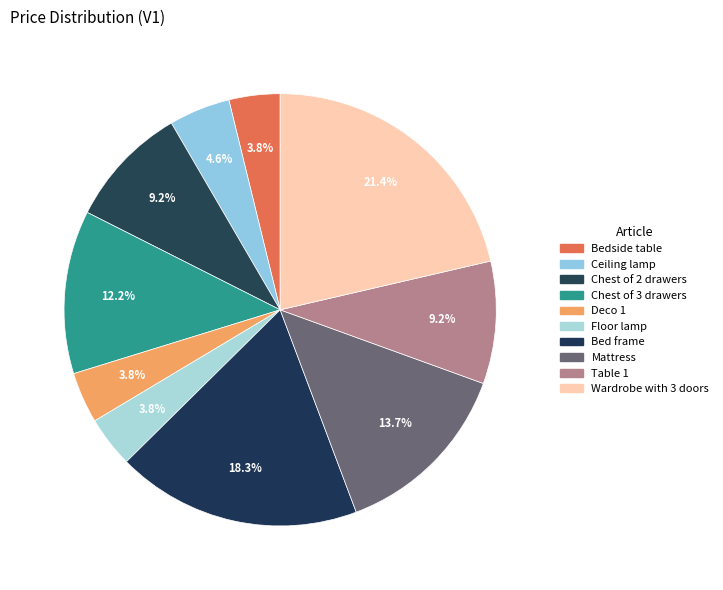

How many segments does this pie chart have?

10